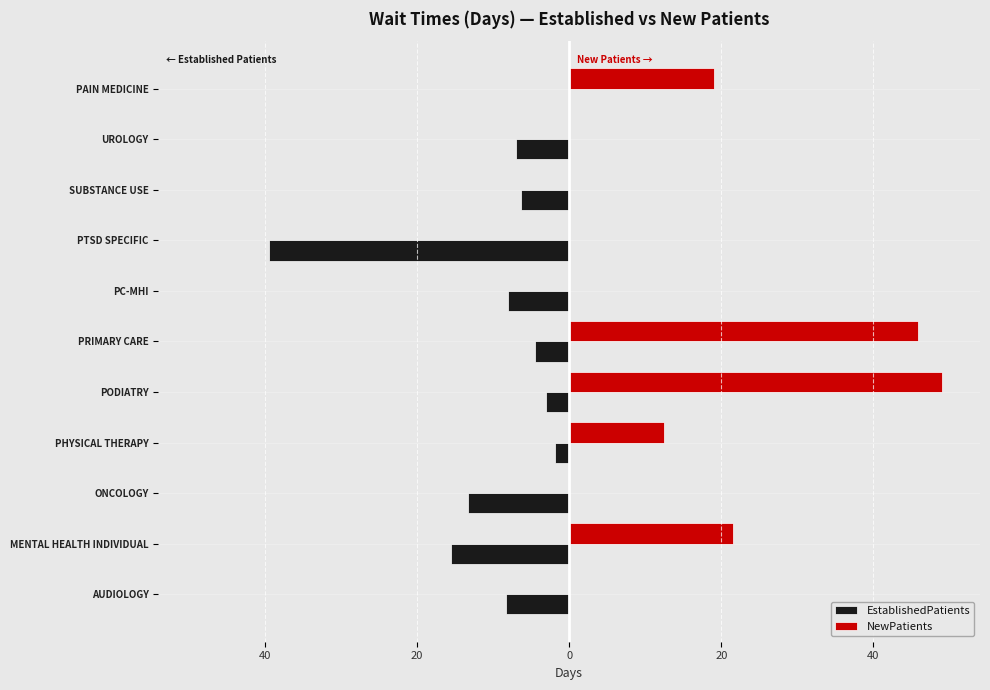

What are all the series names shown in the legend?

EstablishedPatients, NewPatients